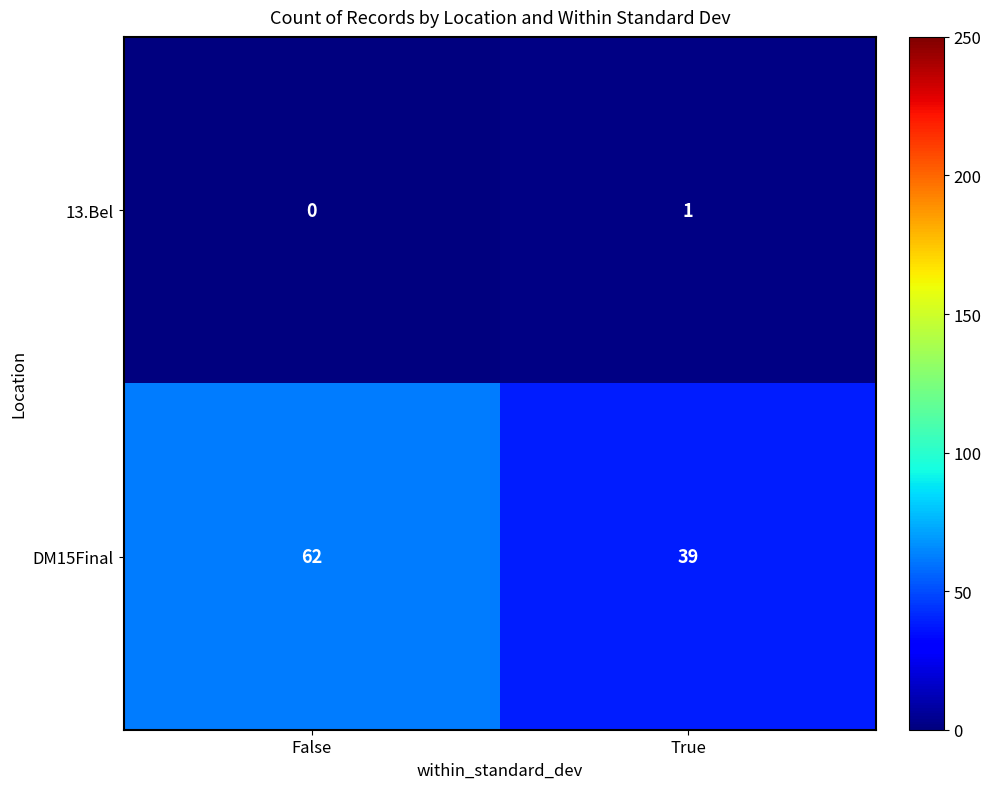

List the labels in order of 13.Bel value, largest first.

True, False